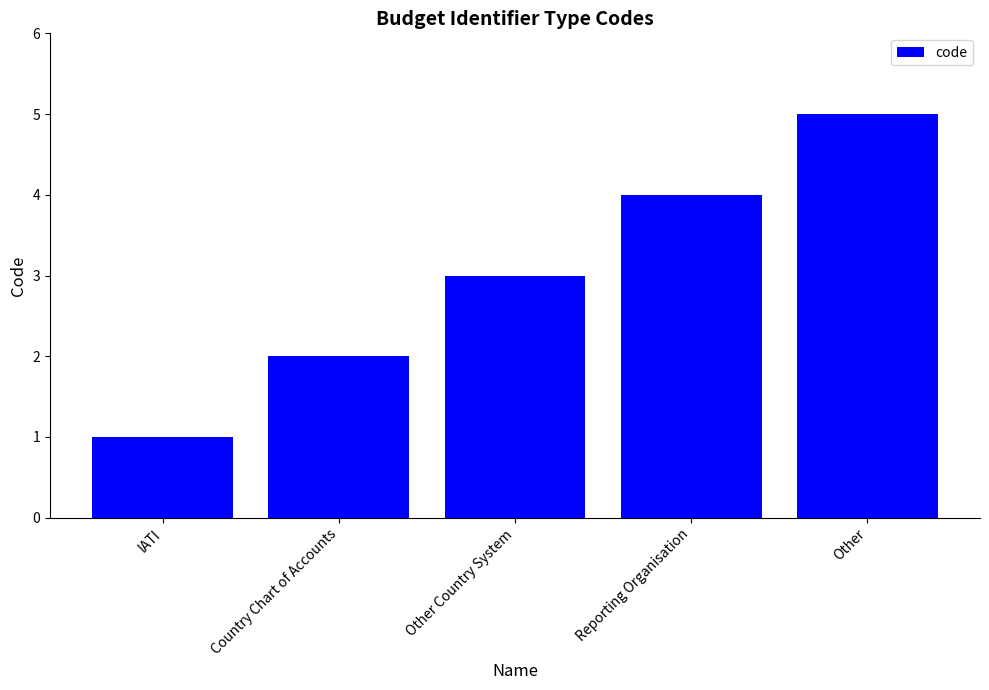

How many data points are less than 3?

2